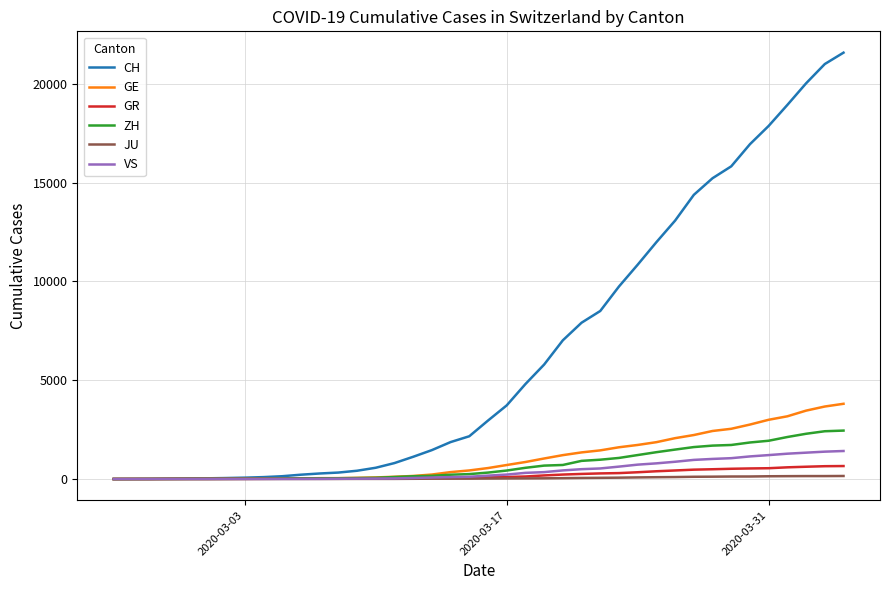

Count the number of categories in the chart.

40